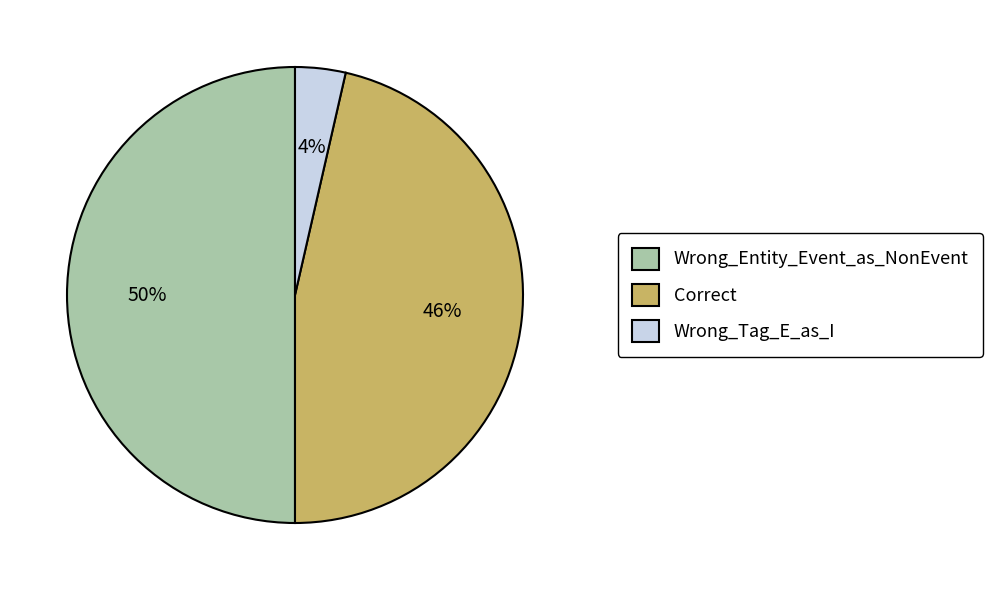

Combined, do Correct and Wrong_Entity_Event_as_NonEvent account for over 50%?

Yes